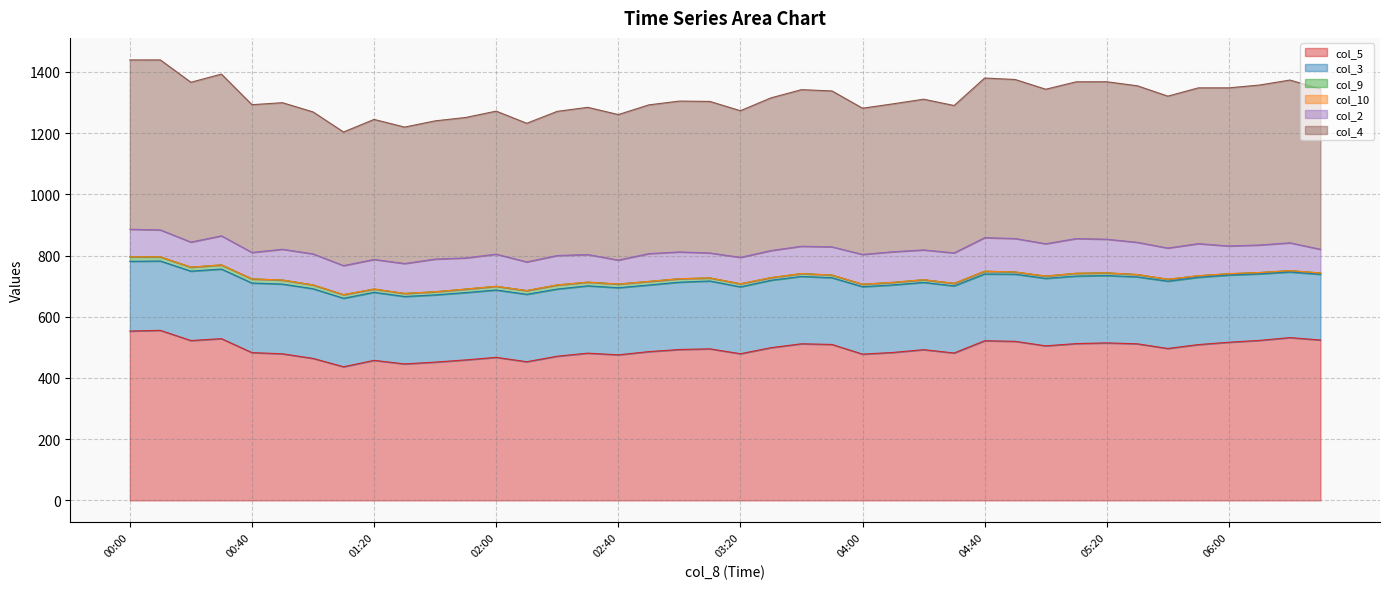

What is the total value across all series at 00:30?

1392.7